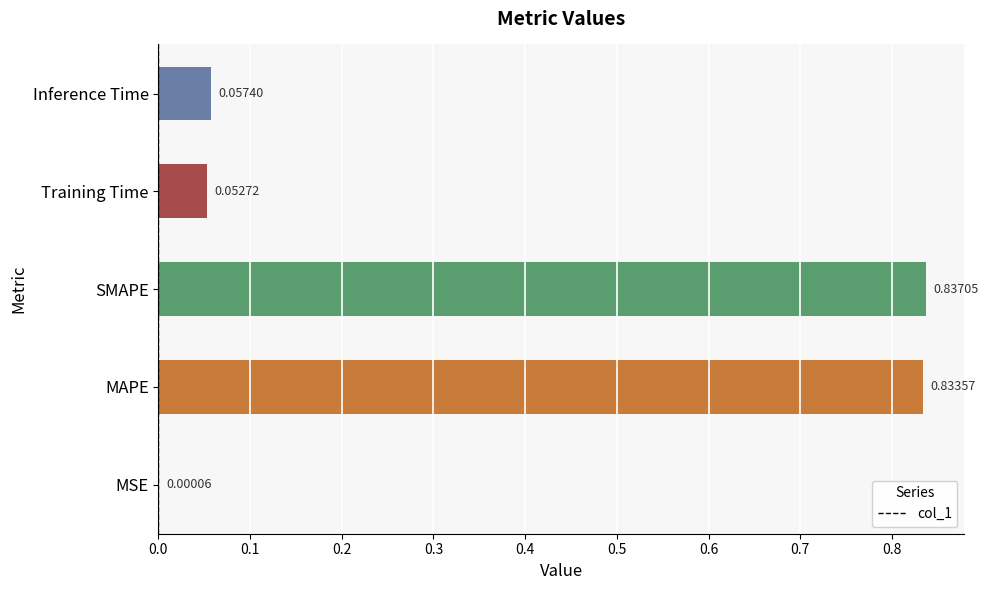

Which label corresponds to the largest value in the chart?

SMAPE